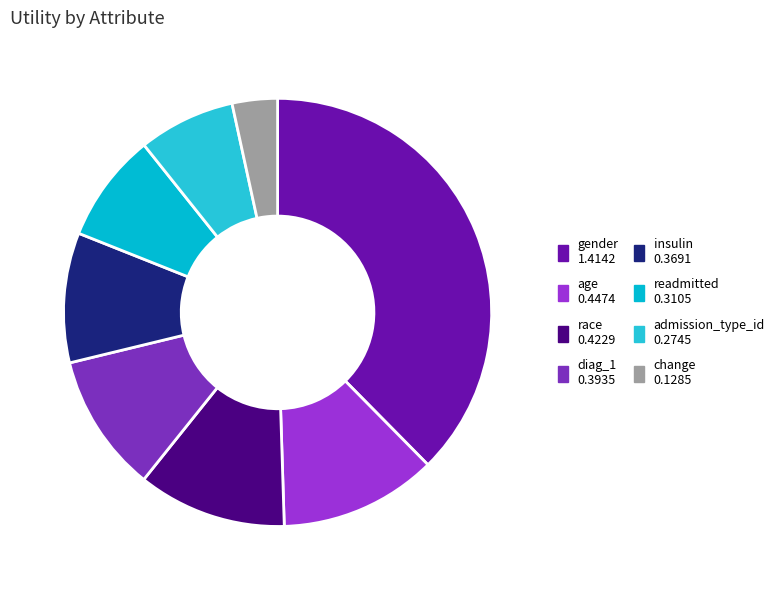

How many slices are in this pie chart?

8